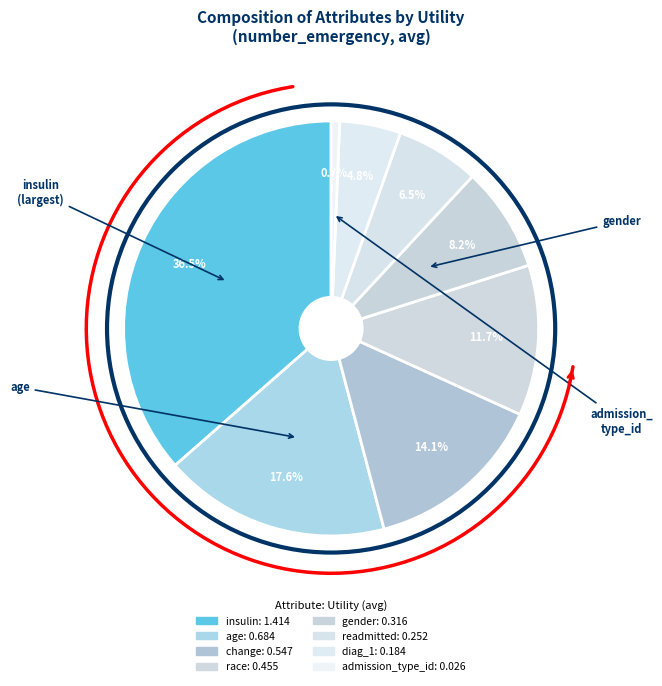

Which slice is the smallest?

admission_type_id